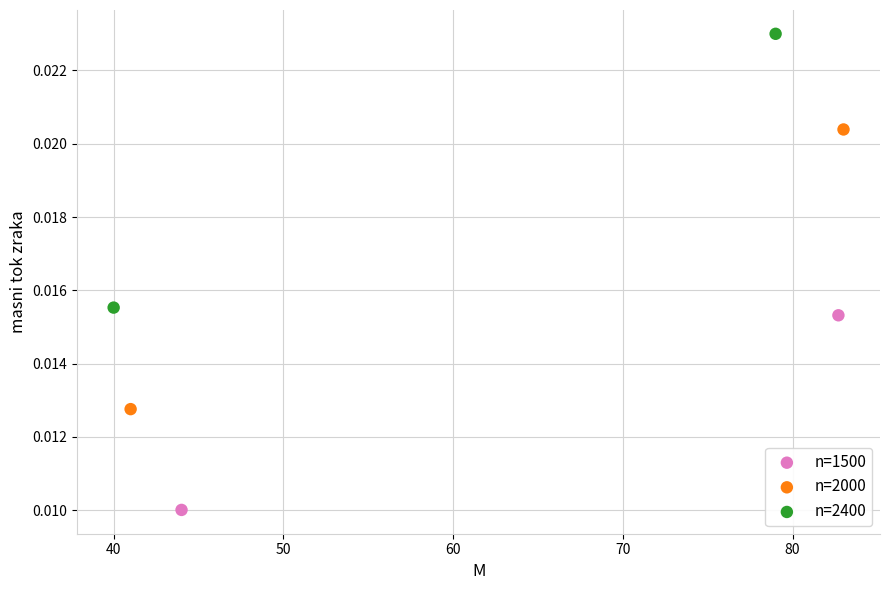

What are all the series names shown in the legend?

n=1500, n=2000, n=2400